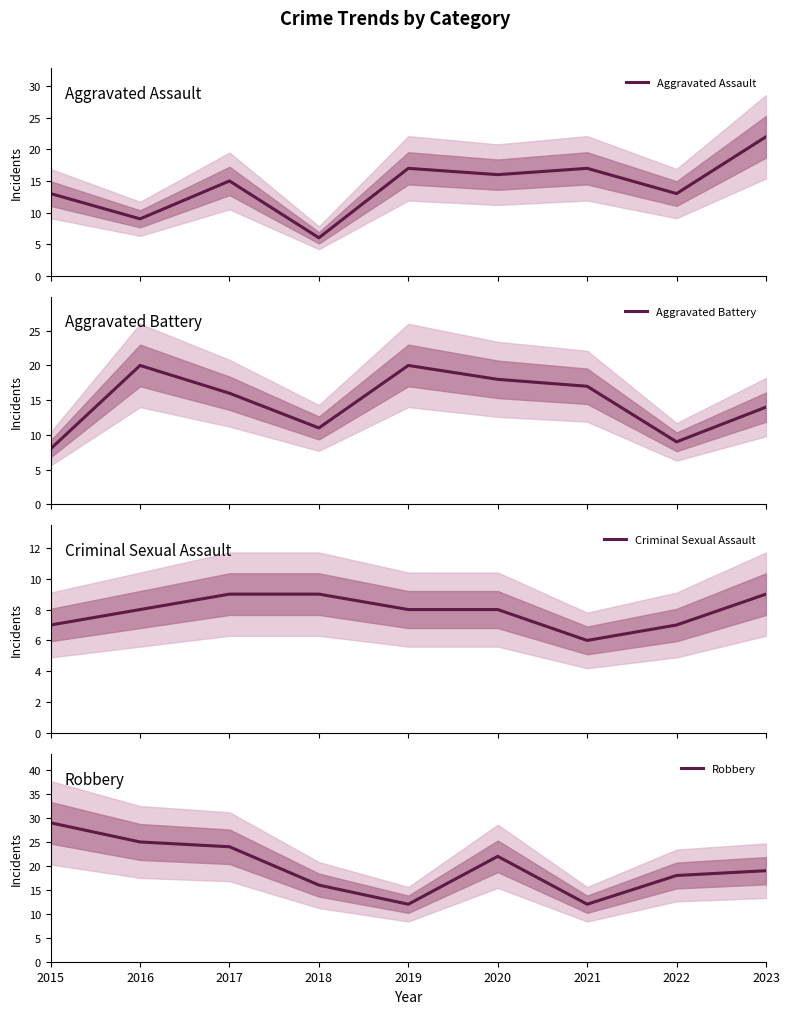

Where is the first local maximum for Aggravated Battery?

2016